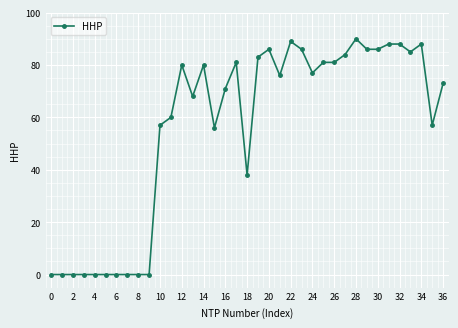

Count the number of data series in this chart.

1